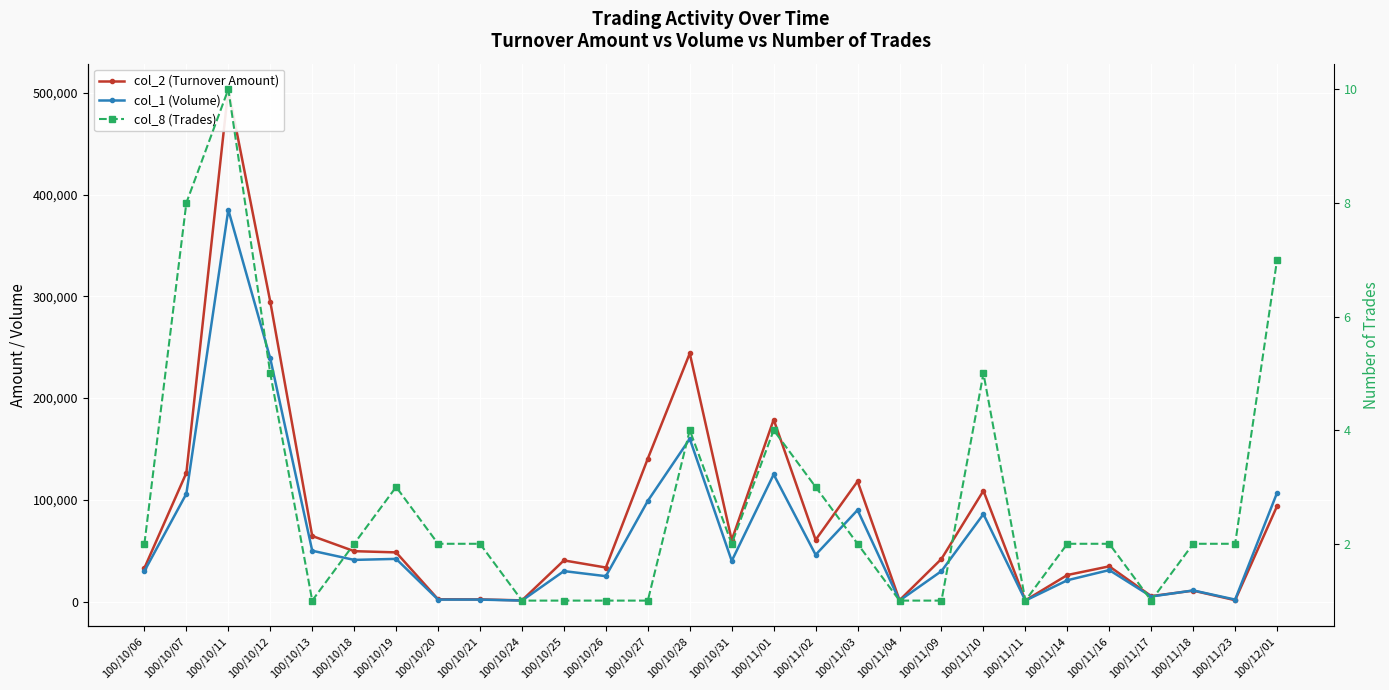

True or false: col_1 (Volume) and col_8 (Trades) cross at least once.

False